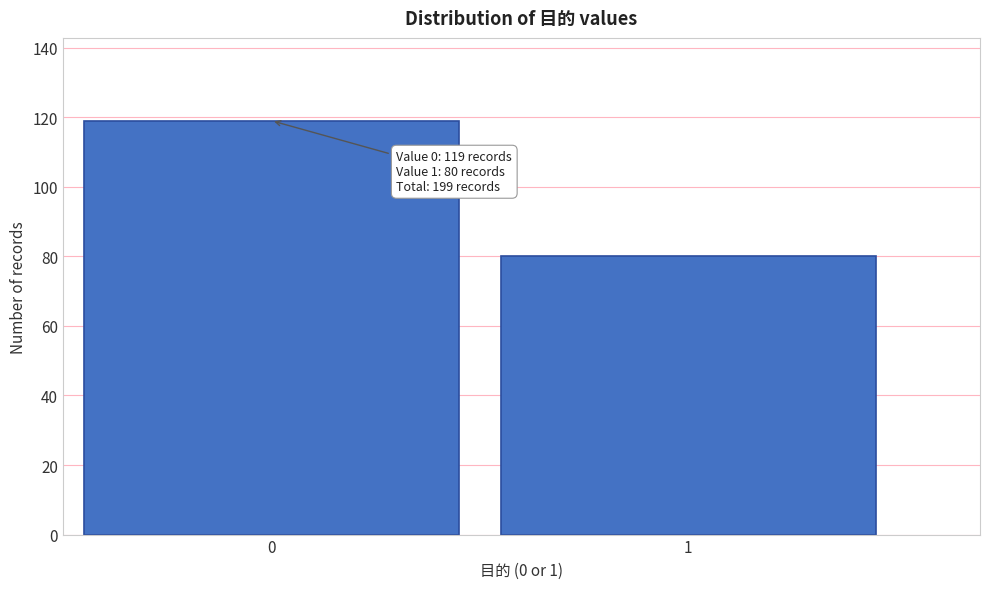

Reading left to right, list all the values displayed in this chart.

0=119	1=80